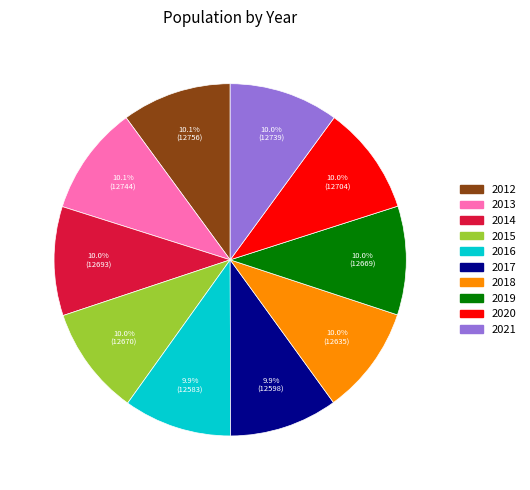

What percentage is the 2014 slice, to the nearest percent?

10%